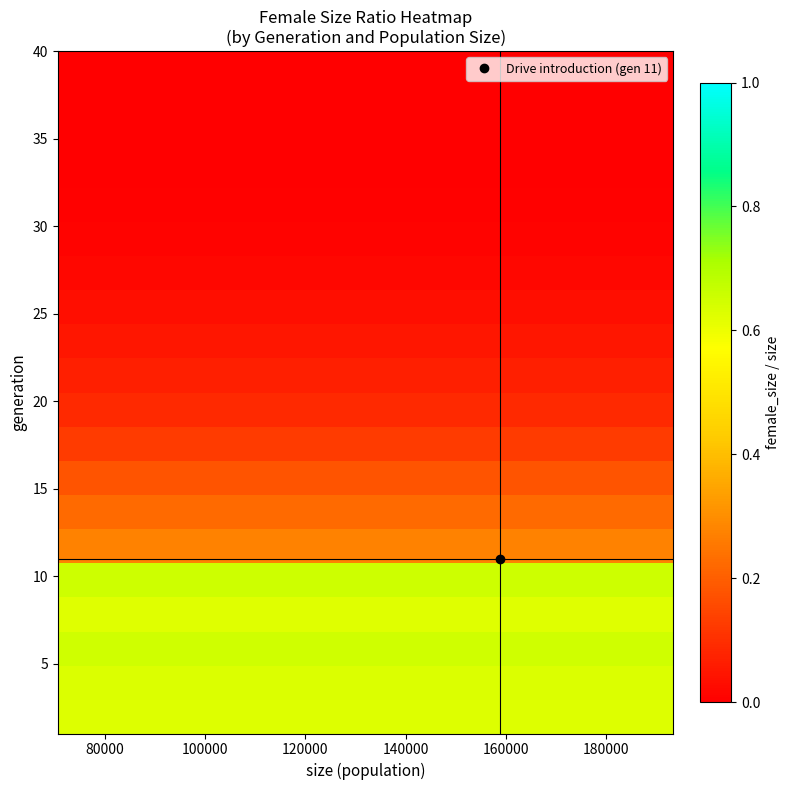

Count the number of categories in the chart.

20